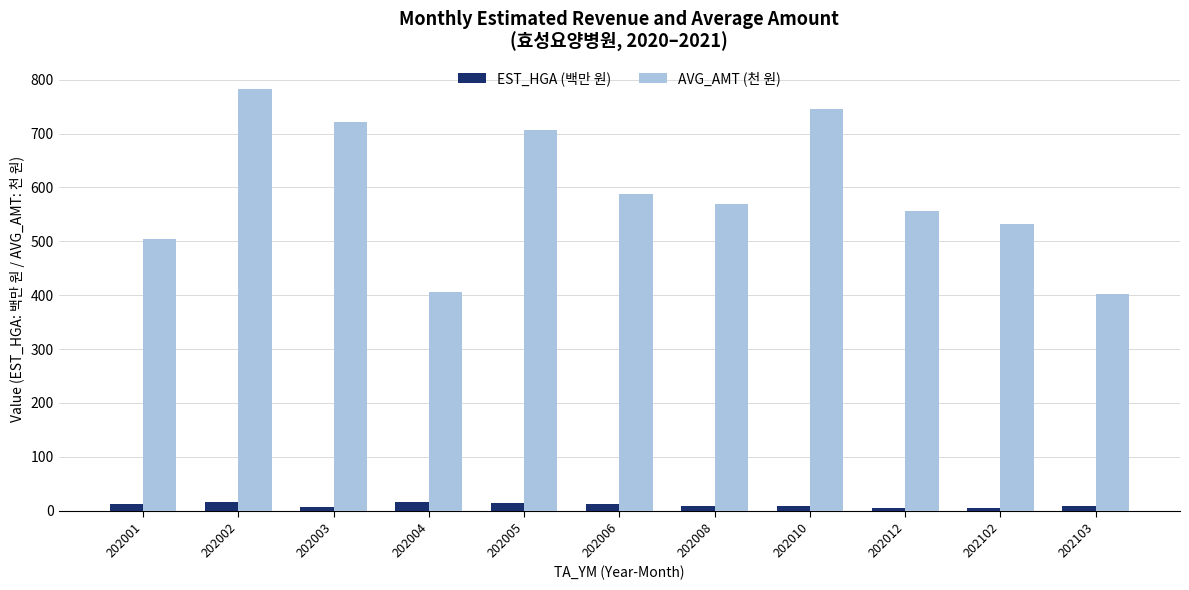

Which series has the widest spread of values?

AVG_AMT (천 원)